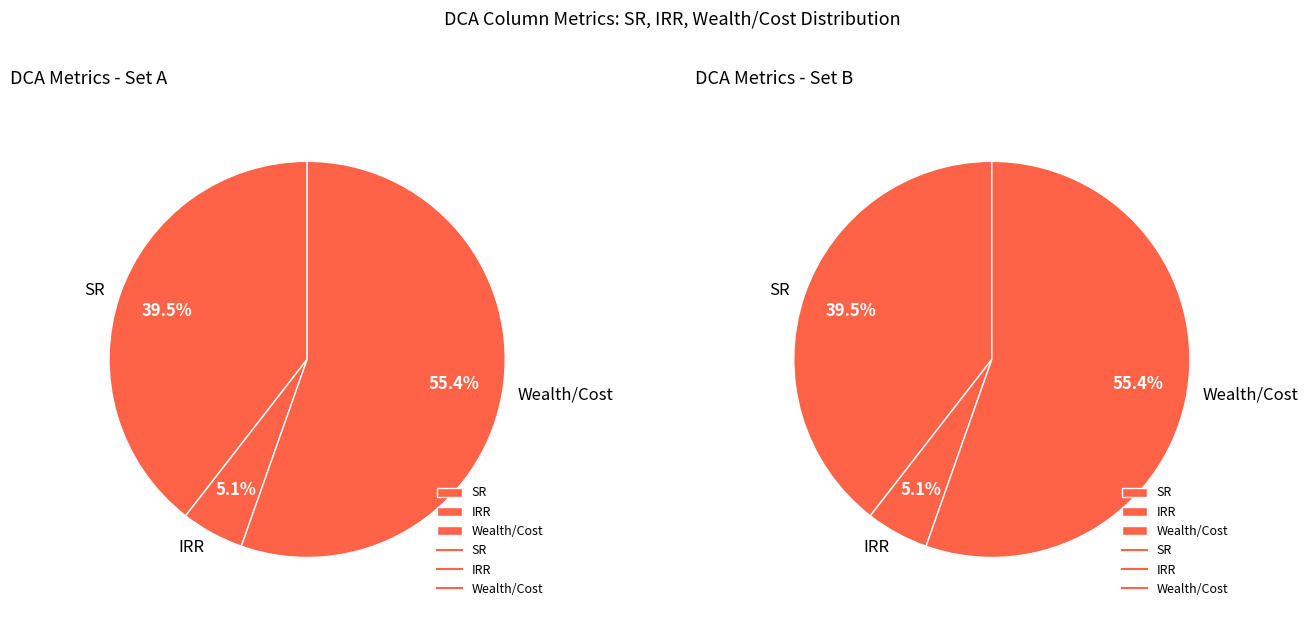

What is the smallest slice in the pie chart?

IRR